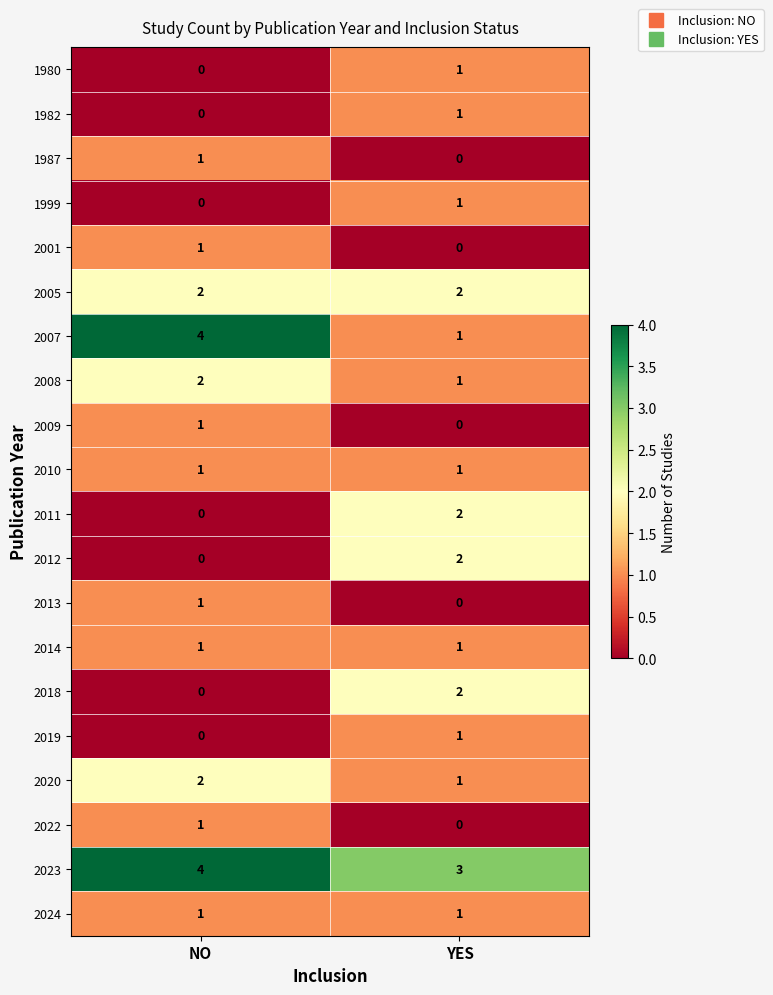

What is the total value across all series at NO?

22